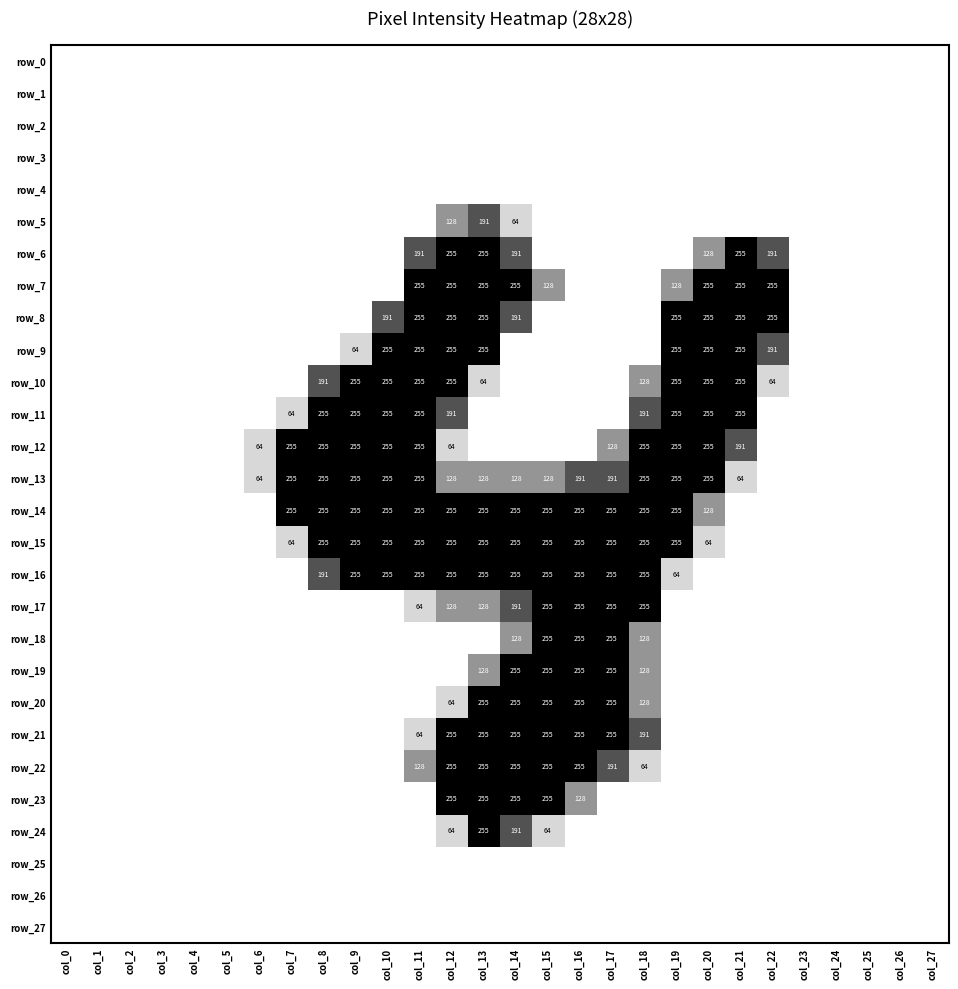

Which label corresponds to the largest value in the chart?

col_12